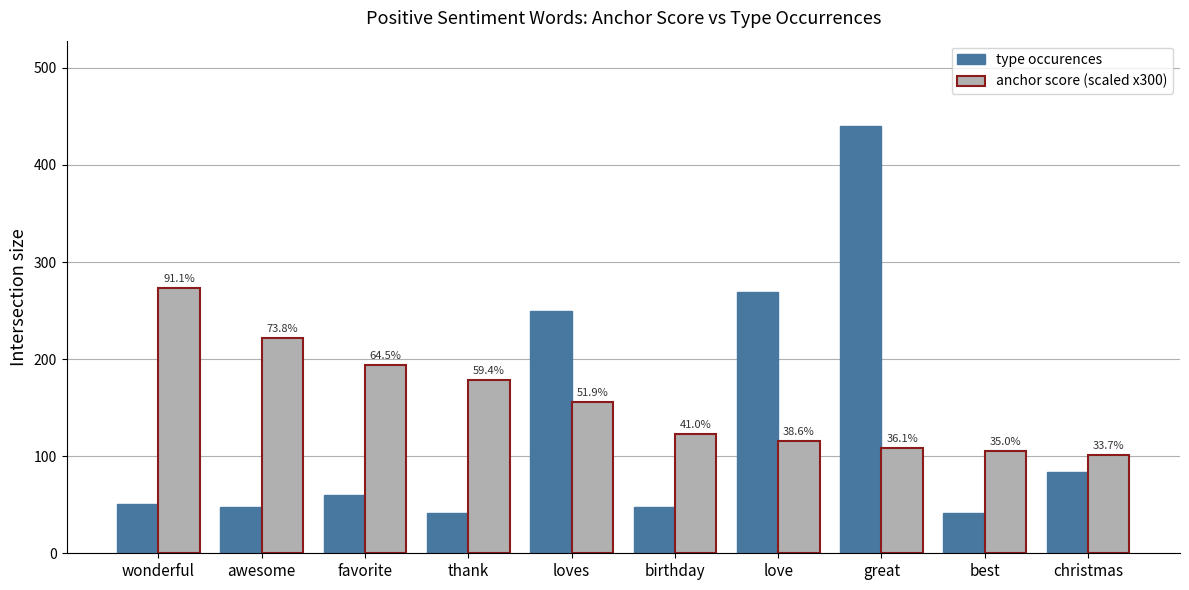

What are all the series names shown in the legend?

type occurences, anchor score (scaled x300)